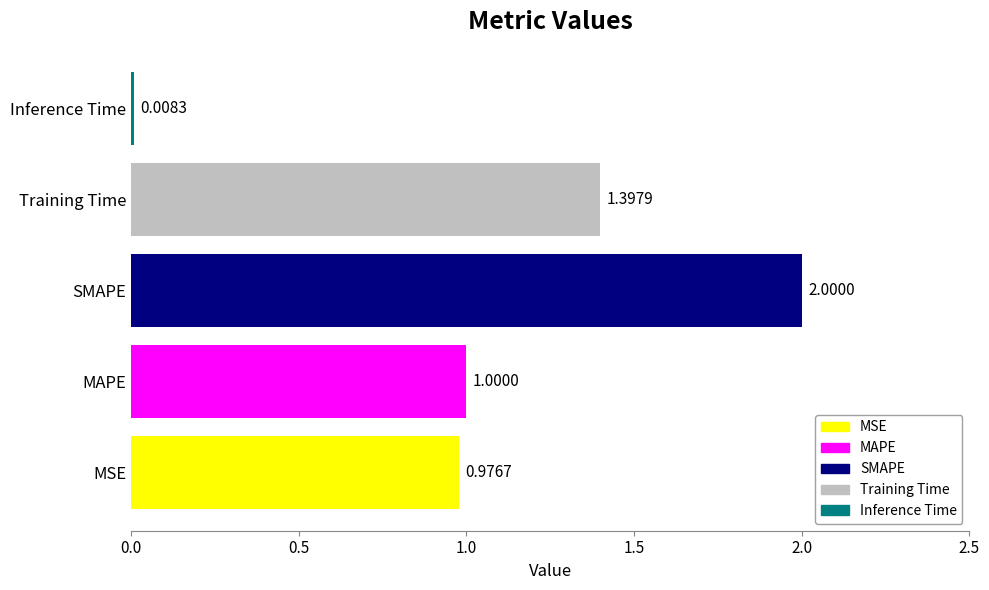

What is the change in value from MSE to Training Time?

+0.4